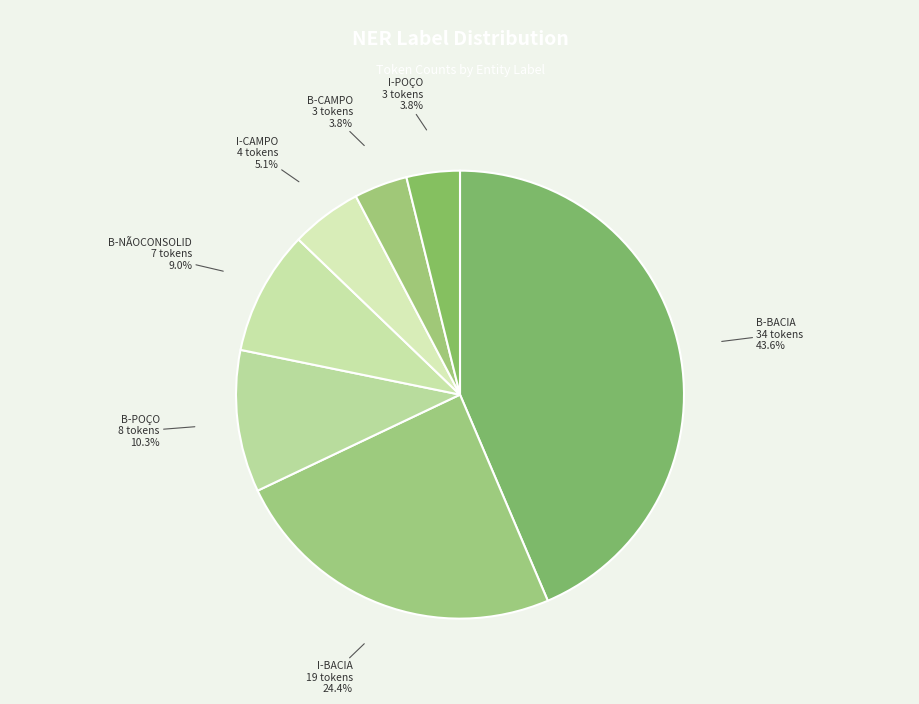

Which slice is the largest?

B-BACIA